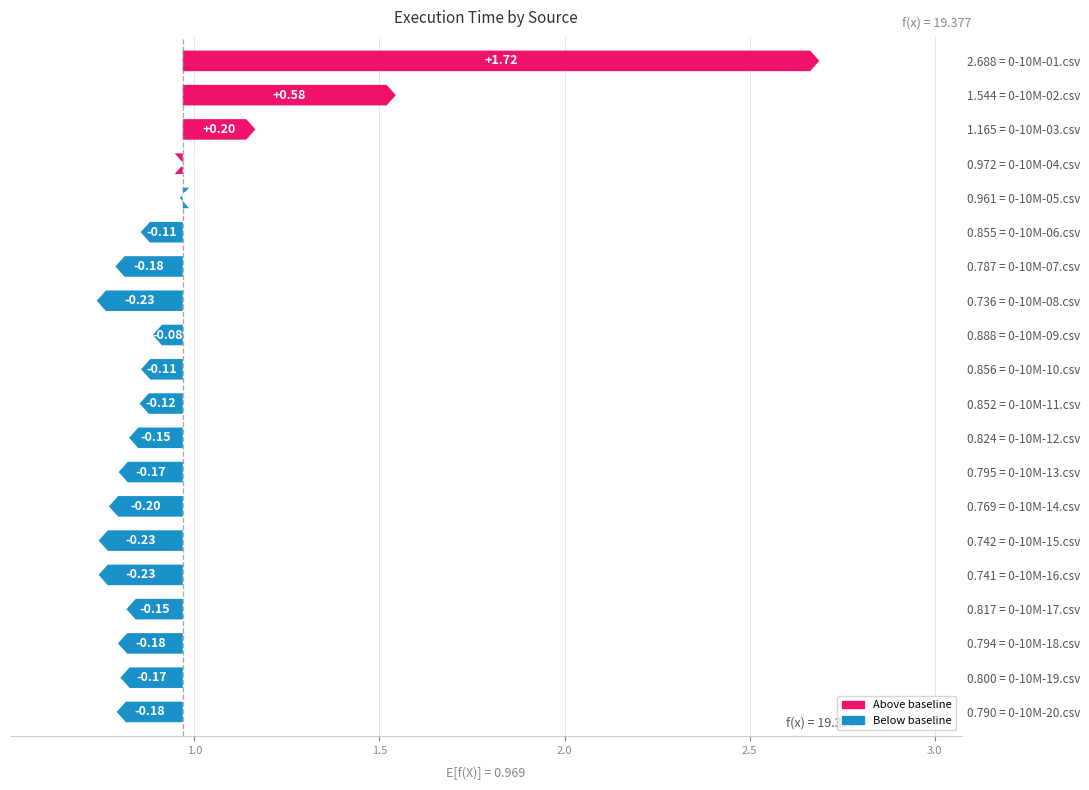

True or false: the data shows -0.1 at 0.855 = 0-10M-06.csv.

False